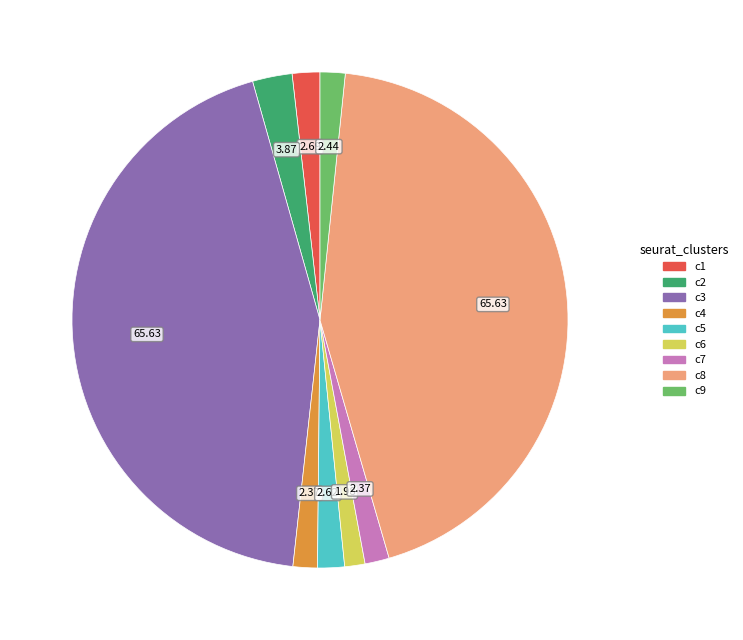

Does any single category account for the majority?

No